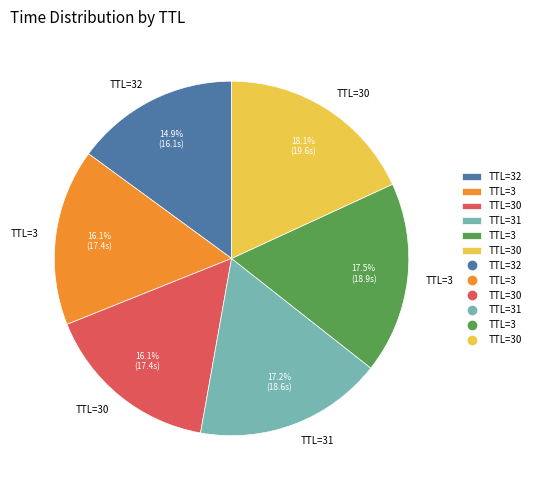

Is there a majority slice in this chart?

No